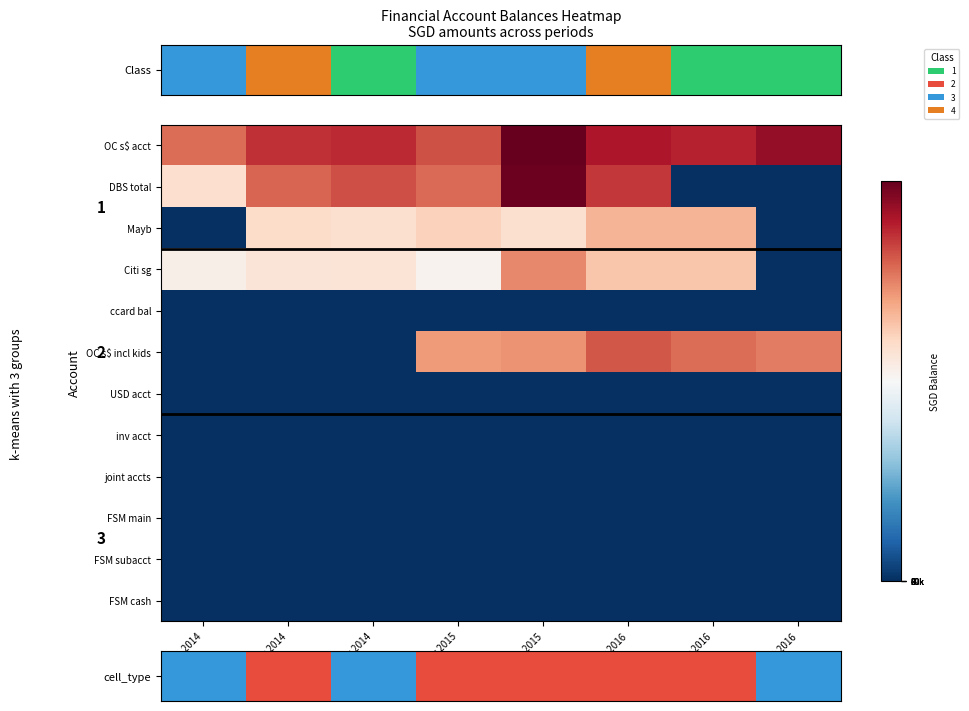

At which category is the sum across all series the highest?

Sep 2015